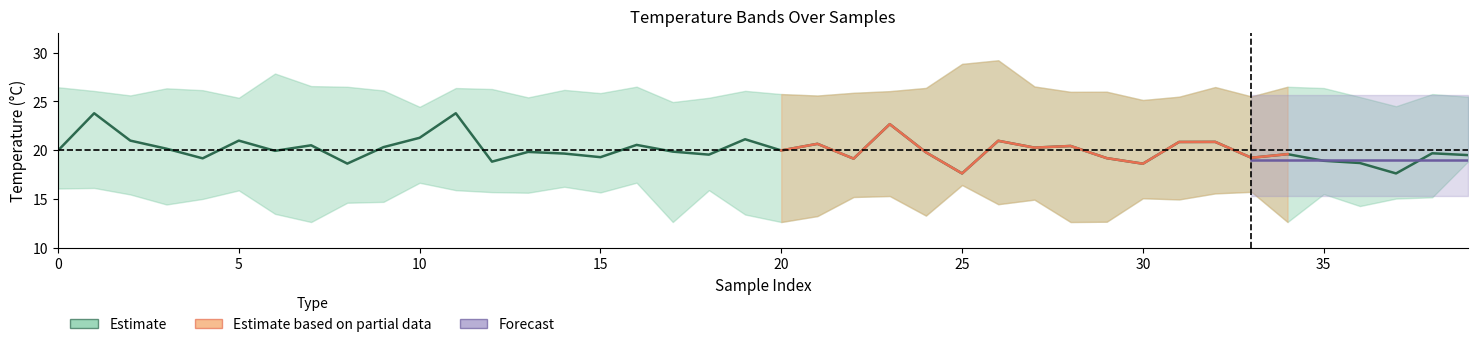

Which category has the highest value in the Avg Air Temp (C) series?

1